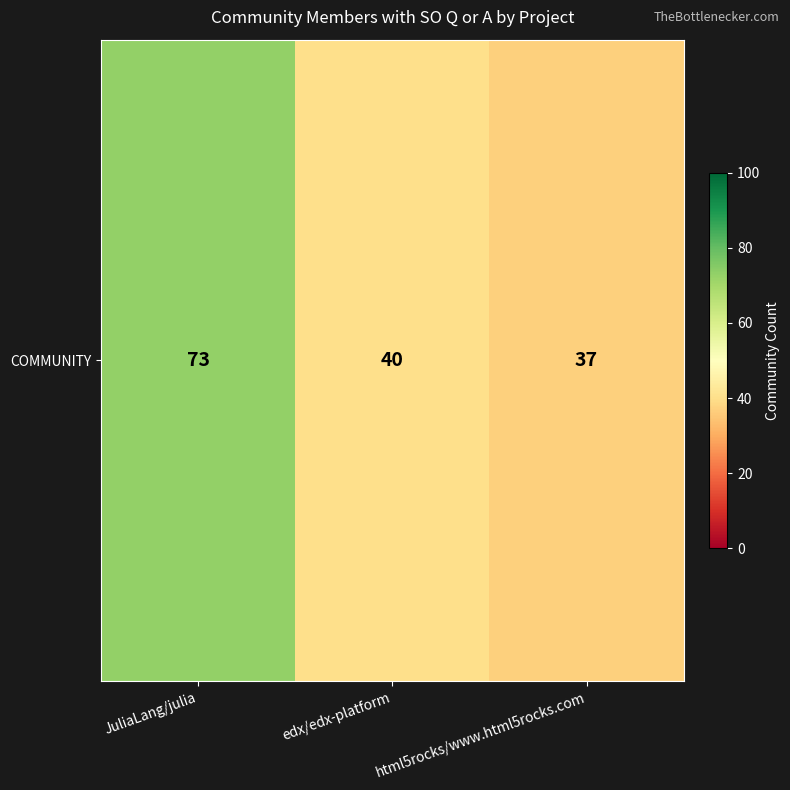

Which label corresponds to the largest value in the chart?

JuliaLang/julia